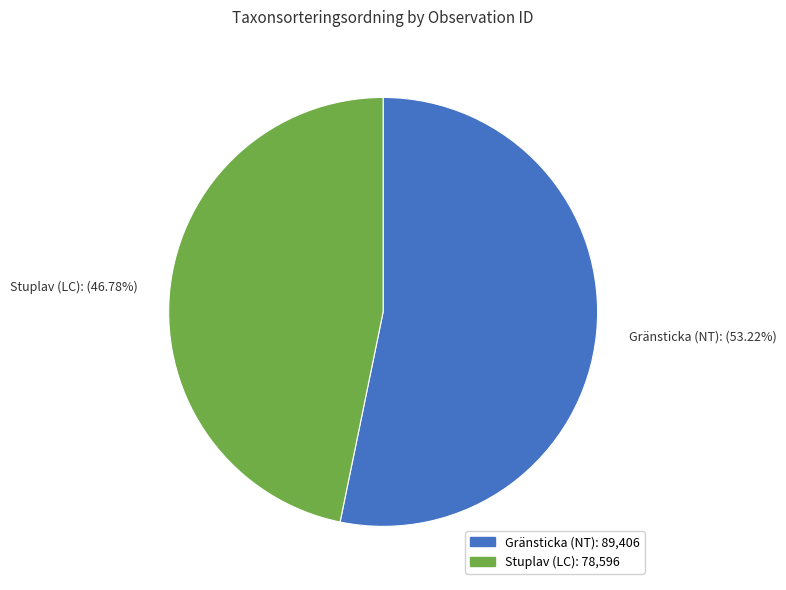

Which has a higher value, Gränsticka (NT): (53.22%) or Stuplav (LC): (46.78%)?

Gränsticka (NT): (53.22%)